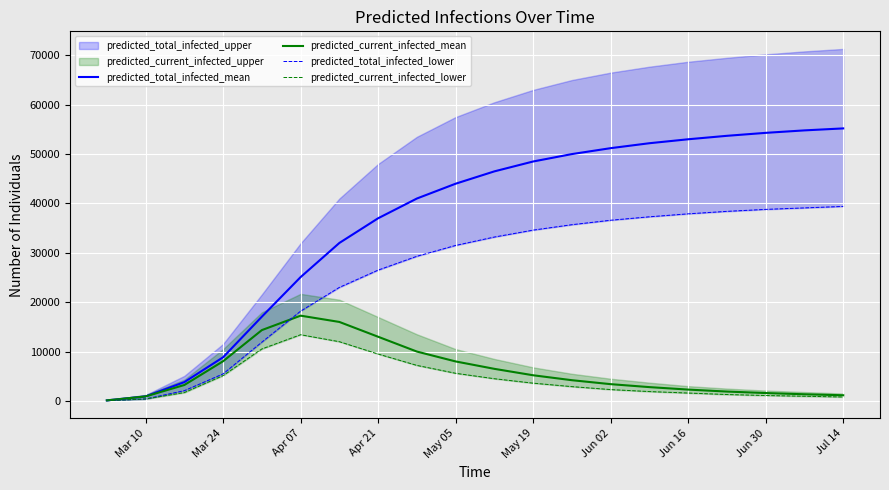

Where is predicted_total_infected_mean nearest to the value 27657?

Apr 07